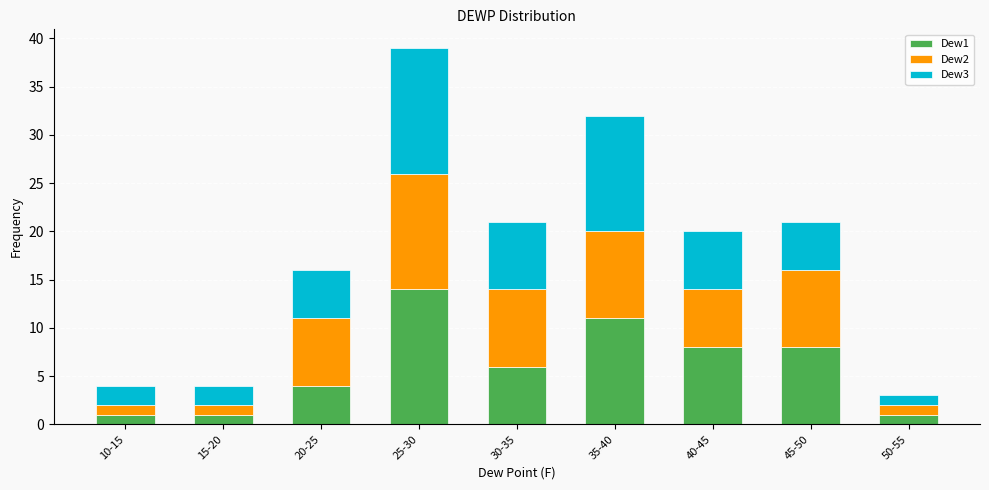

Reading left to right, what are the values for Dew1?

10-15=1	15-20=1	20-25=4	25-30=14	30-35=6	35-40=11	40-45=8	45-50=8	50-55=1